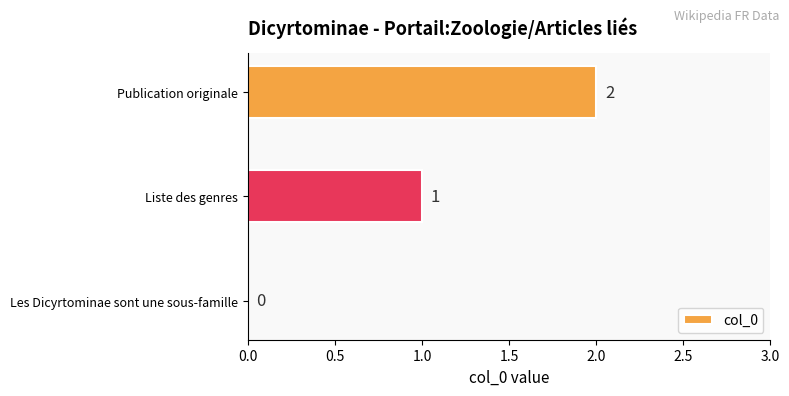

Which label corresponds to the largest value in the chart?

Publication originale